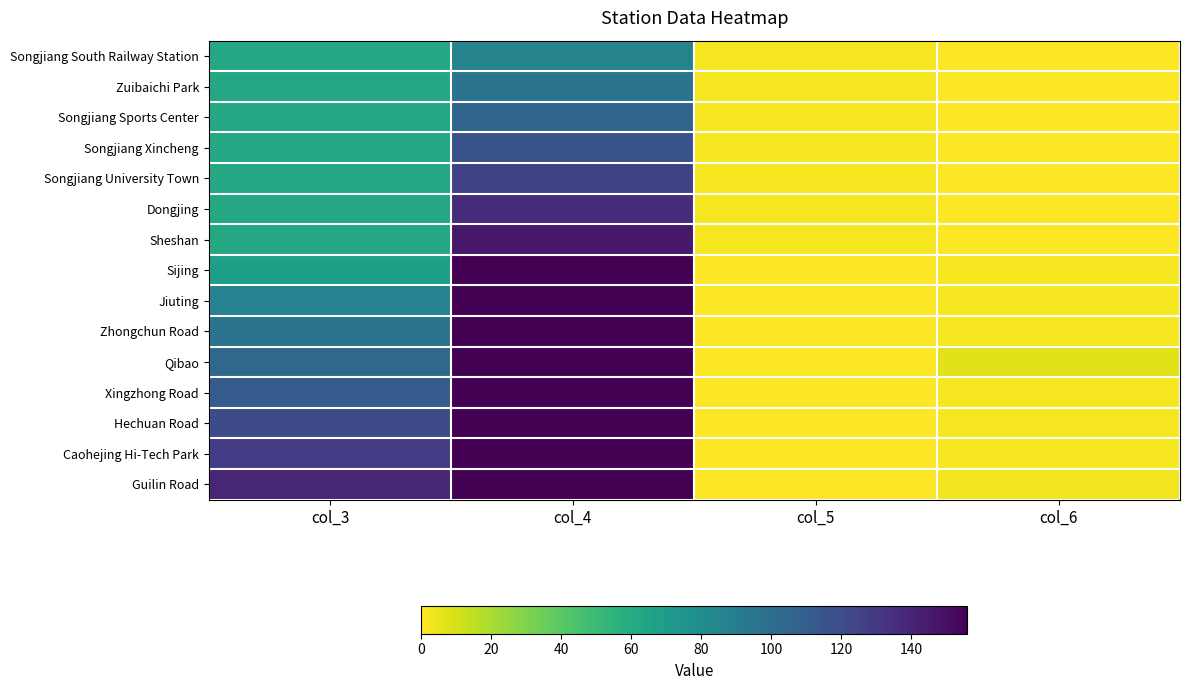

List the series in order of their peak value, highest first.

Sijing, Jiuting, Zhongchun Road, Qibao, Xingzhong Road, Hechuan Road, Caohejing Hi-Tech Park, Guilin Road, Sheshan, Dongjing, Songjiang University Town, Songjiang Xincheng, Songjiang Sports Center, Zuibaichi Park, Songjiang South Railway Station